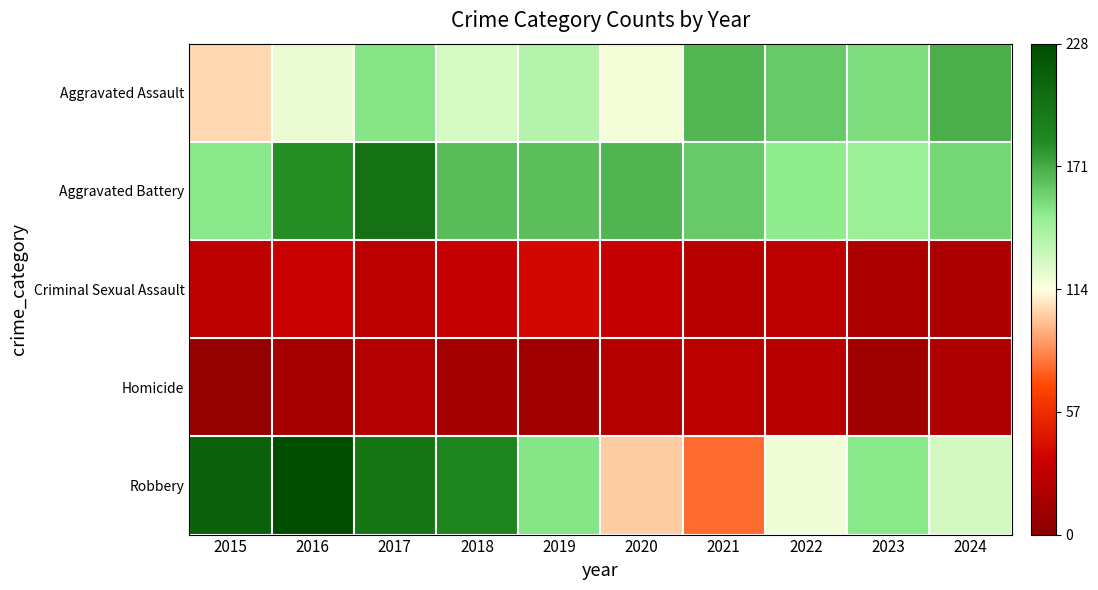

What is the spread (max minus min) of values at 2018?

173